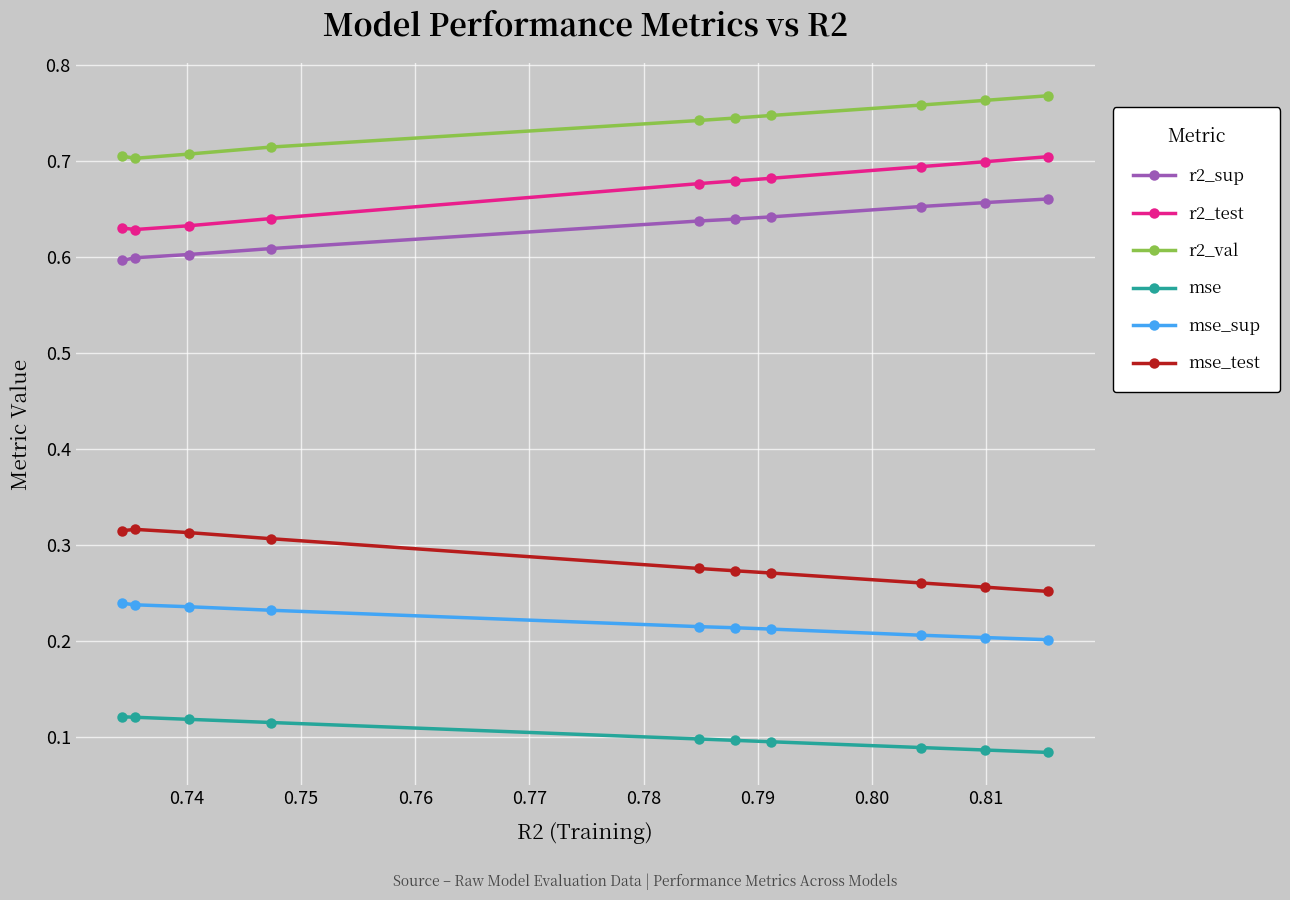

How many lines are shown in the chart?

6